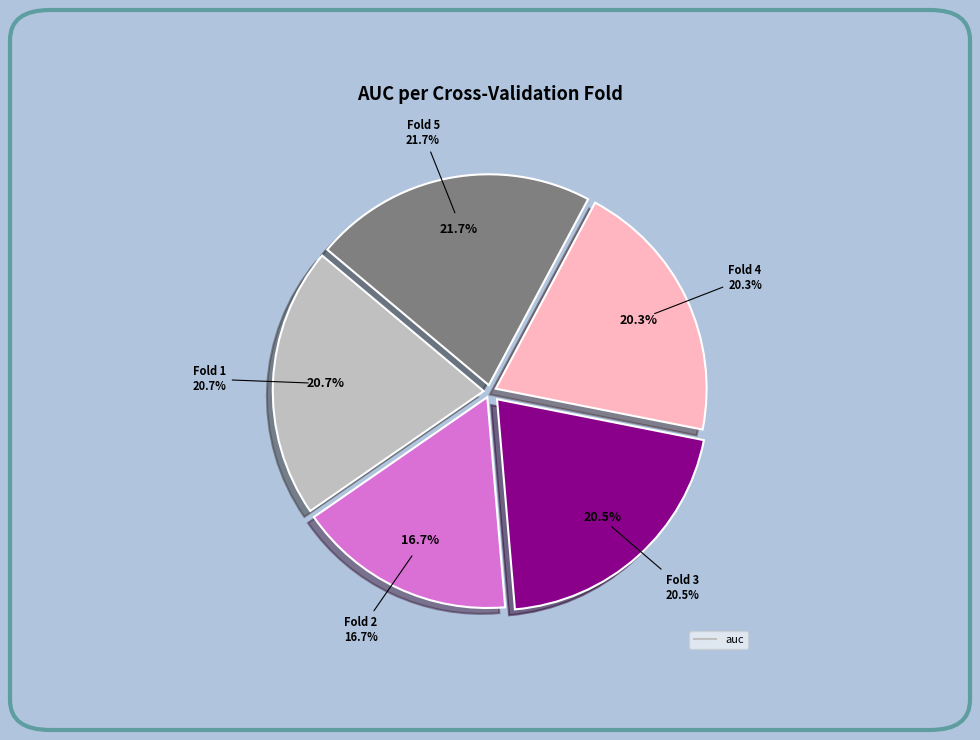

To the nearest percent, what is the average slice percentage?

20%